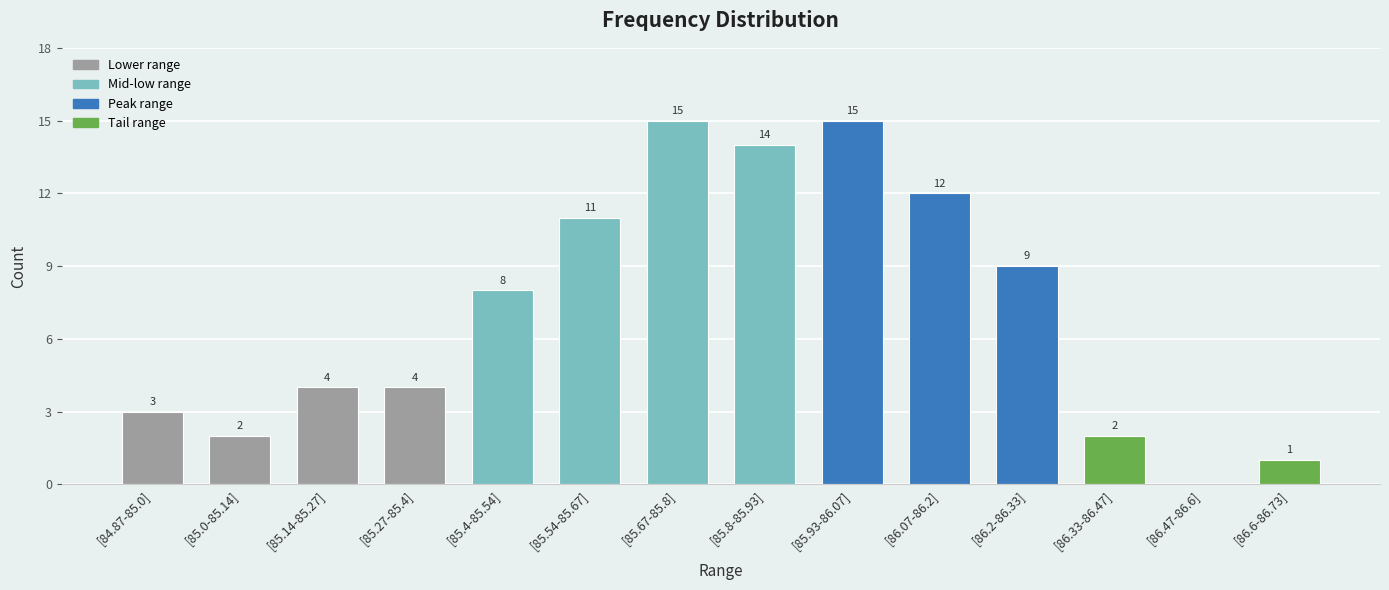

What is the sum of all values?

100